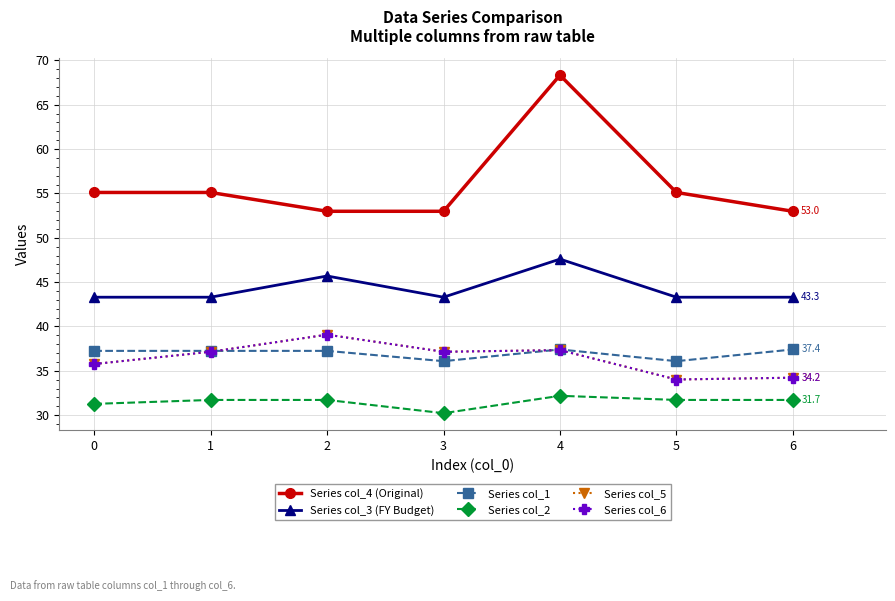

True or false: Series col_6 and Series col_2 cross at least once.

False